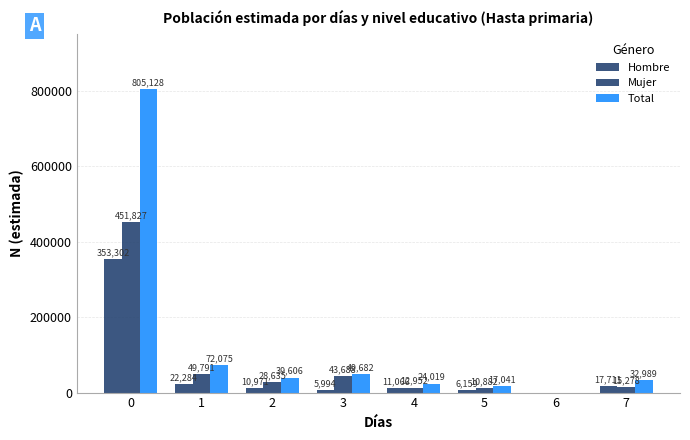

How many groups of bars are there?

8